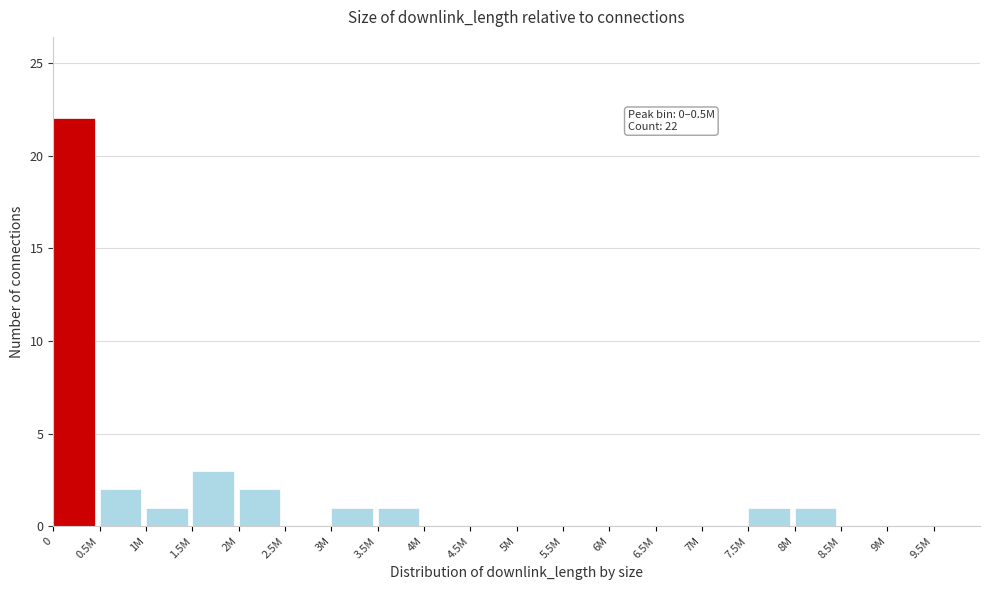

Reading right to left, extract all data points from this chart.

9.5M=0	9M=0	8.5M=0	8M=1	7.5M=1	7M=0	6.5M=0	6M=0	5.5M=0	5M=0	4.5M=0	4M=0	3.5M=1	3M=1	2.5M=0	2M=2	1.5M=3	1M=1	0.5M=2	0=22